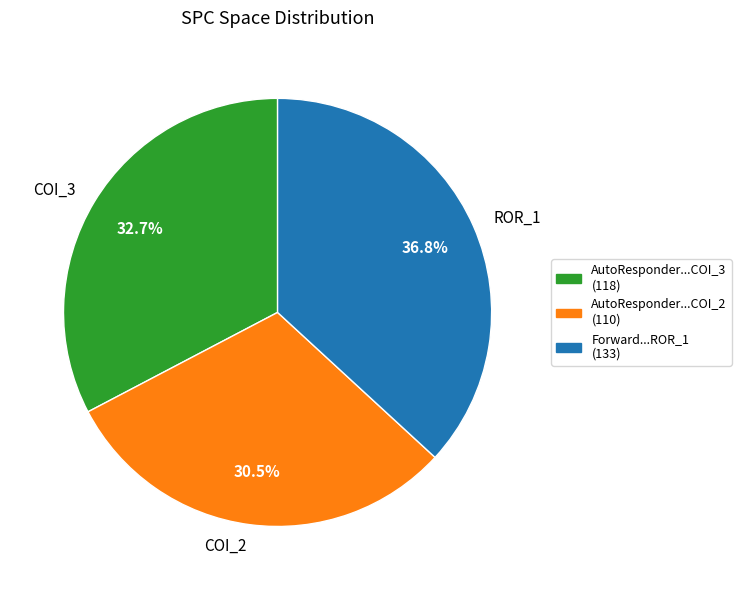

Count the number of slices in the pie.

3